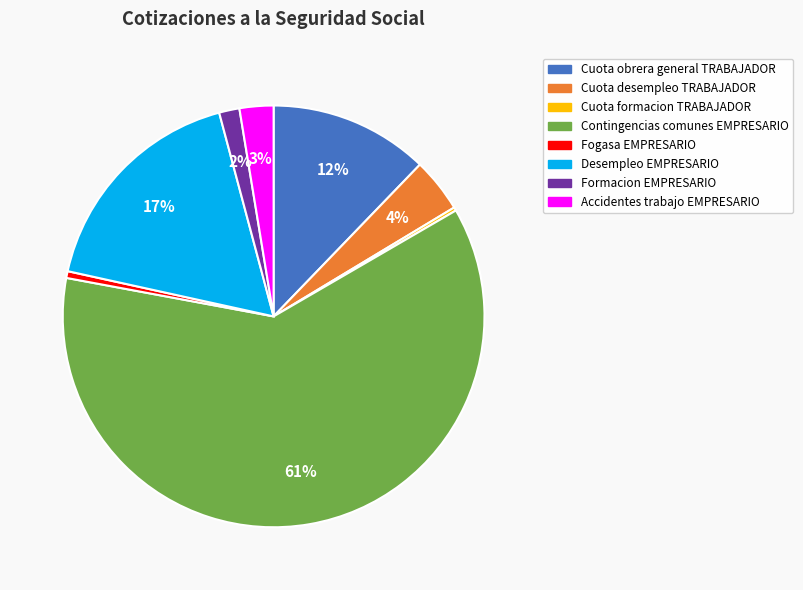

To the nearest percent, what is the difference between the largest and smallest slice percentages?

61%